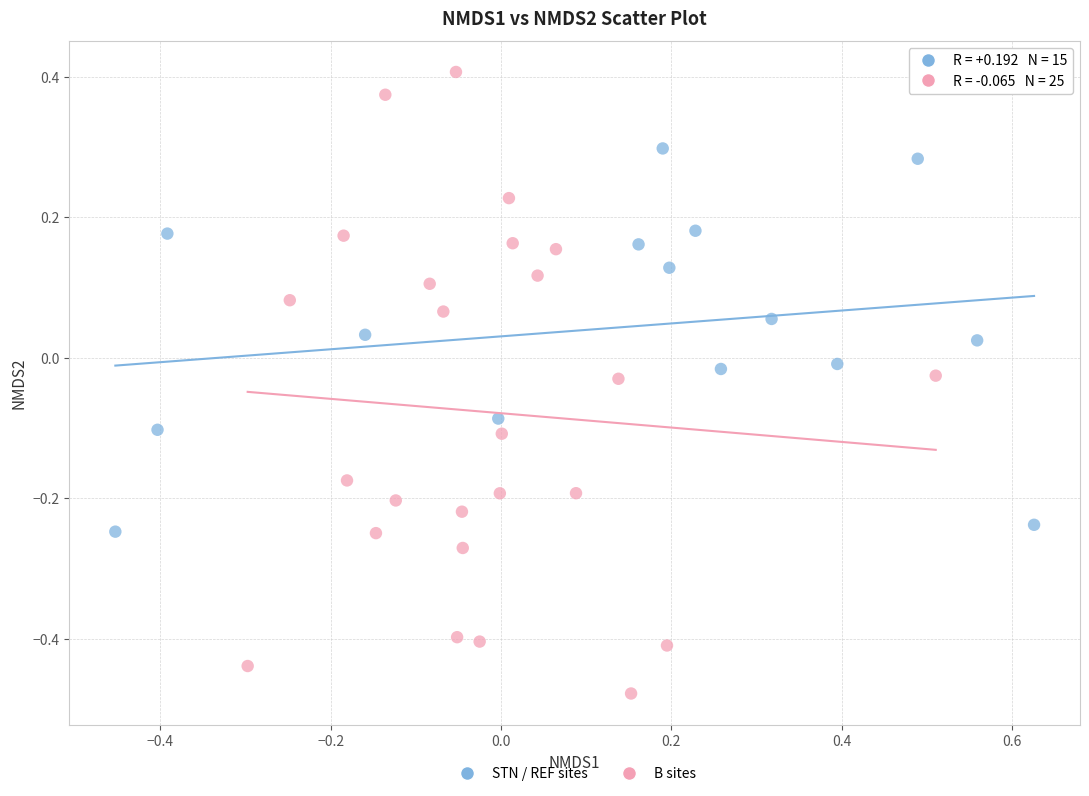

Which series contains the highest Y value?

B sites